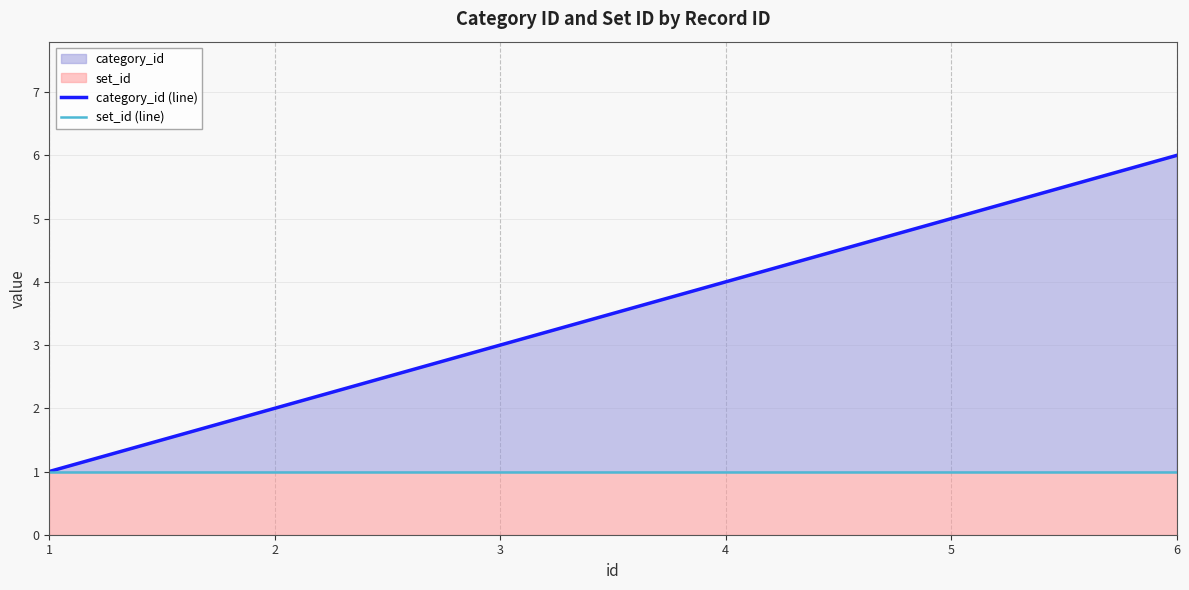

True or false: category_id (line) and set_id (line) cross at least once.

False